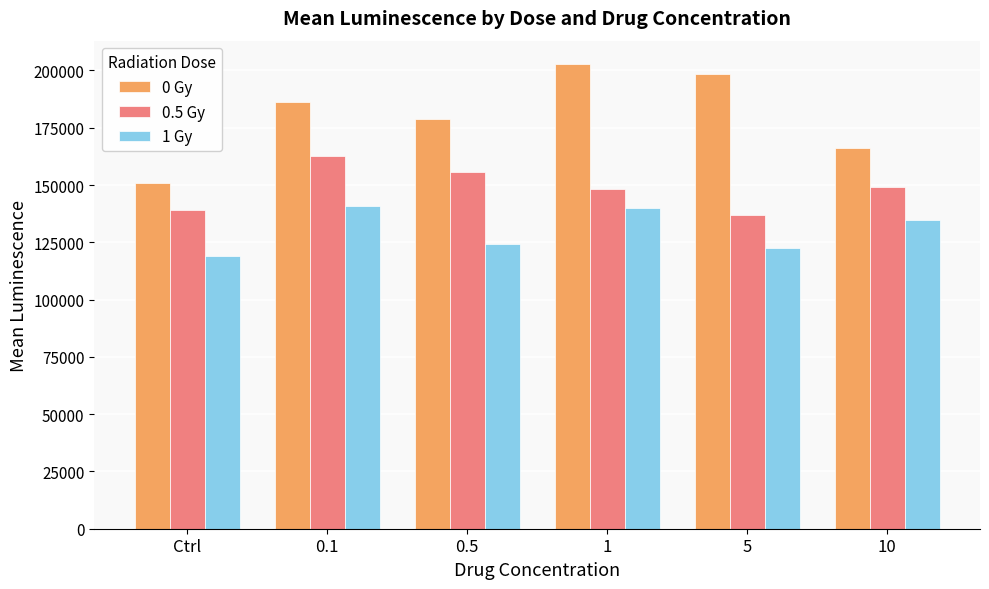

How many values in the 0.5 Gy series exceed 148955?

3